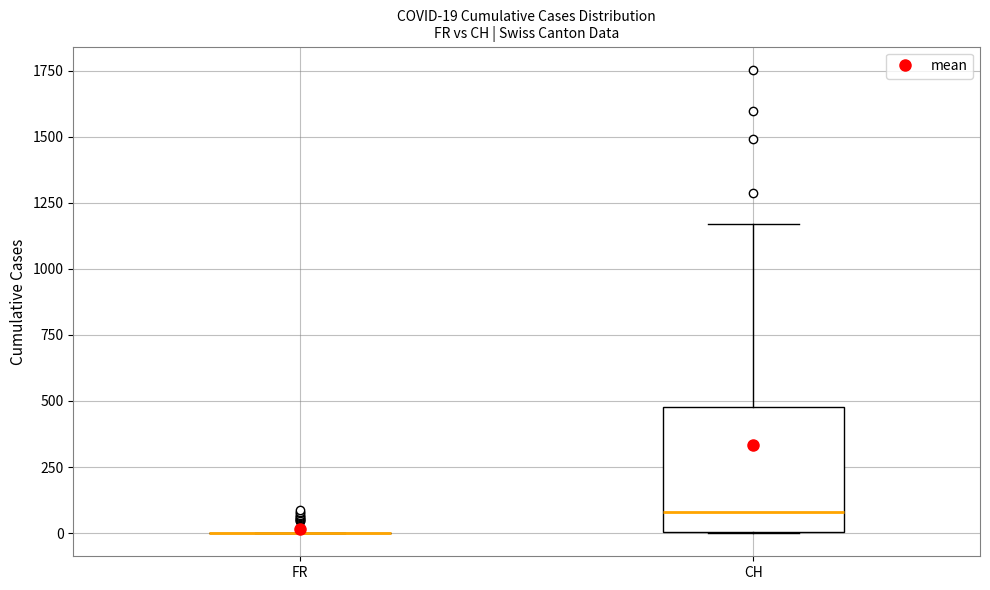

Which box is the tallest, from its lower edge to its upper edge?

CH